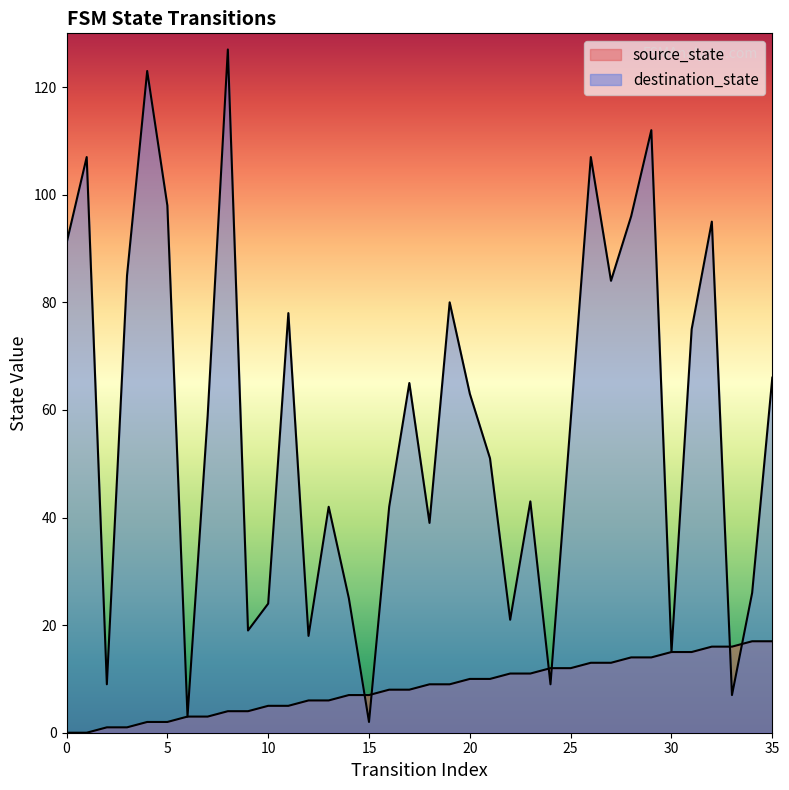

True or false: destination_state has a value of 84 at 27.

True